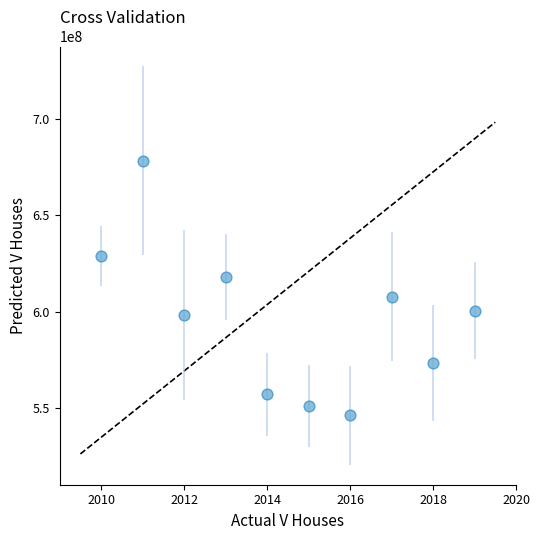

What is the range of Y values (max minus min)?

132063741.7